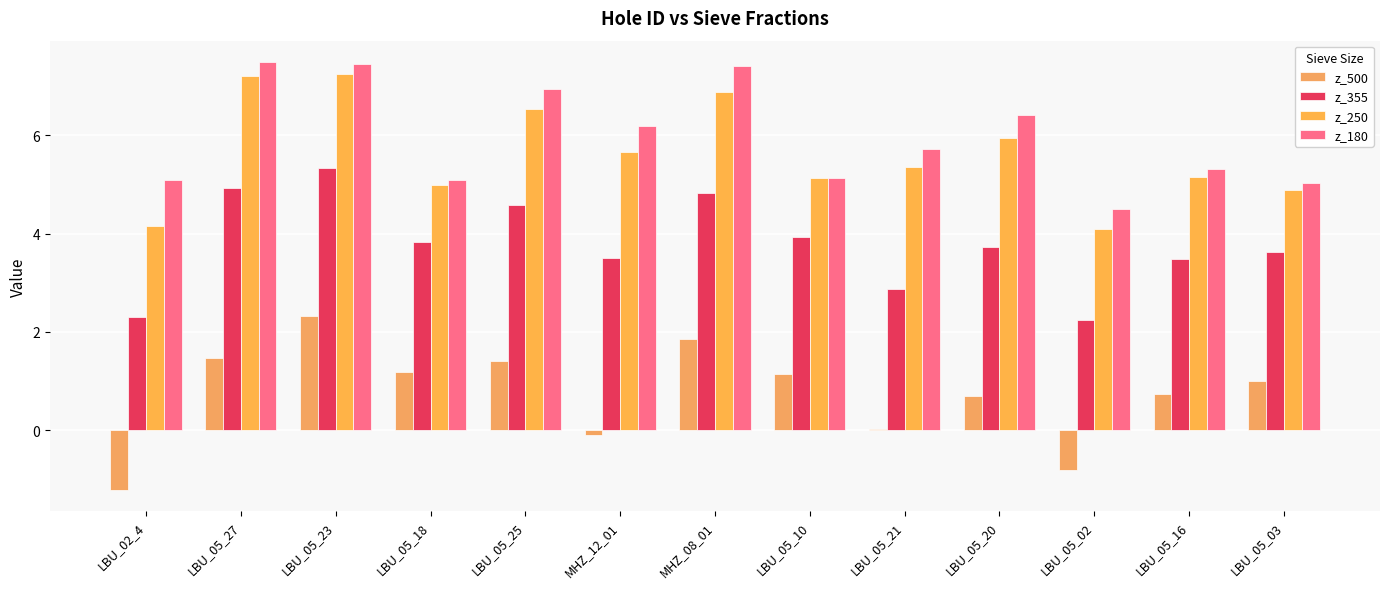

What are all the series names shown in the legend?

z_500, z_355, z_250, z_180